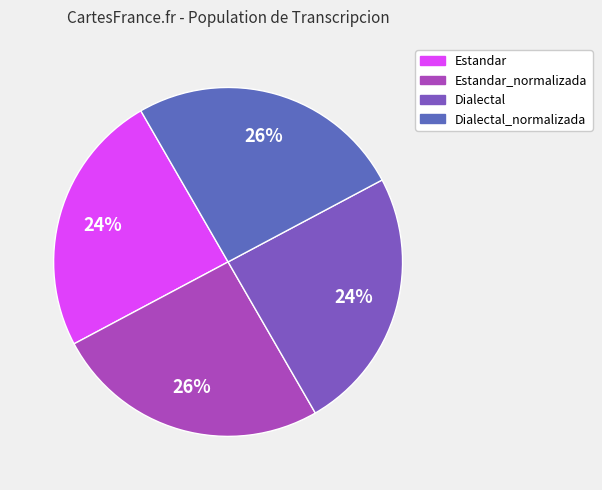

How many slices are in this pie chart?

4